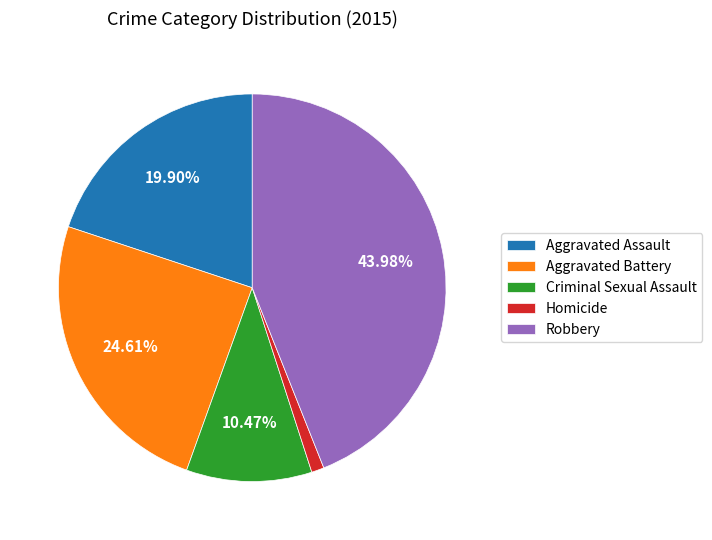

To the nearest percent, what percentage of the pie is Aggravated Assault?

20%